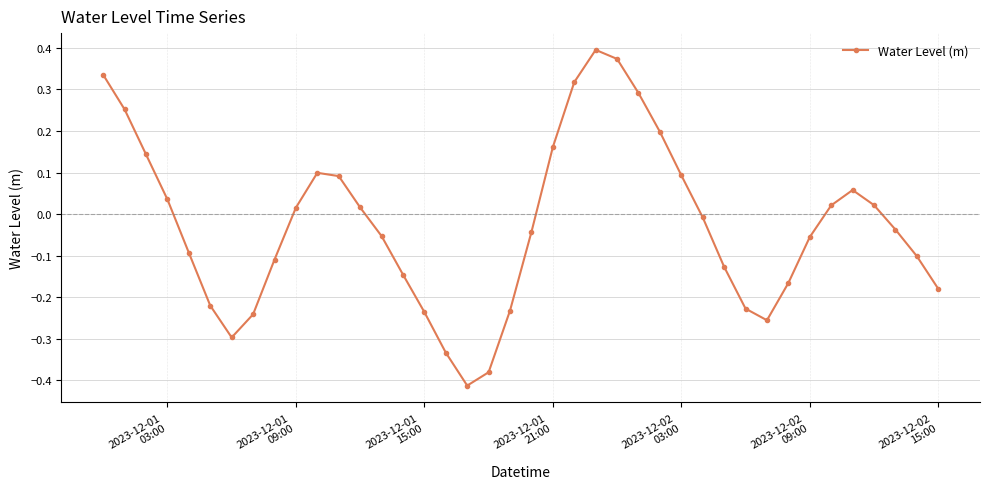

True or false: the data has more than 2 interior local peaks.

True